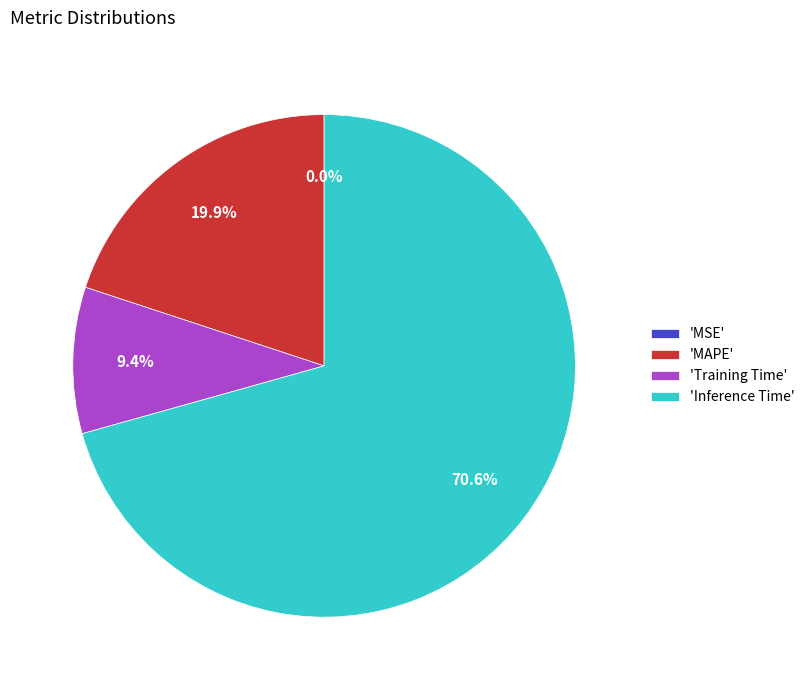

Does any single category account for the majority?

Yes